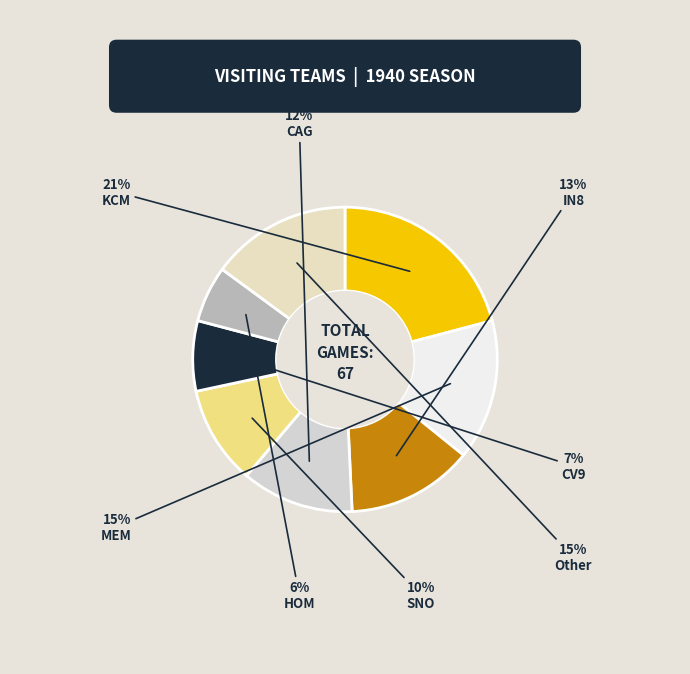

Which category has the smallest portion of the pie?

HOM